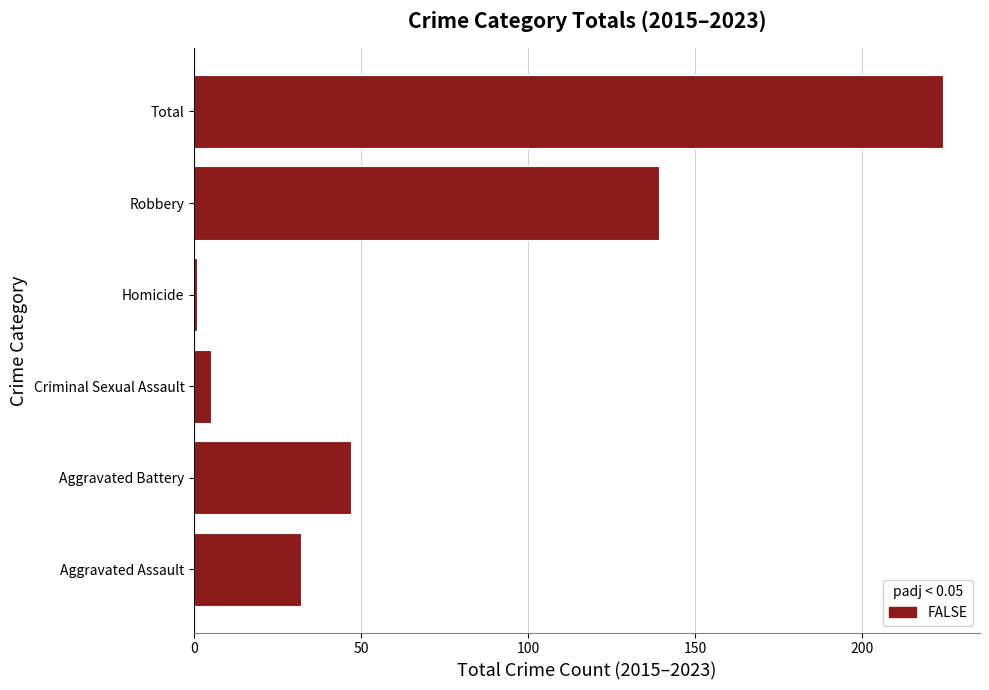

Are the bars horizontal?

Yes